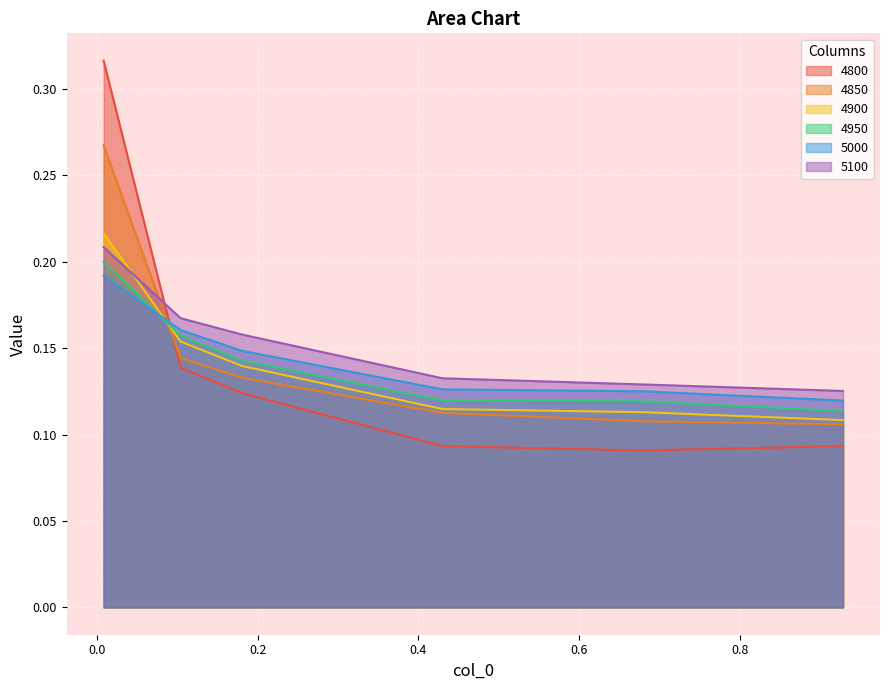

Is the value of 4800 at 0.9287671232876712 greater than the value of 4850 at 0.00821917808219178?

No